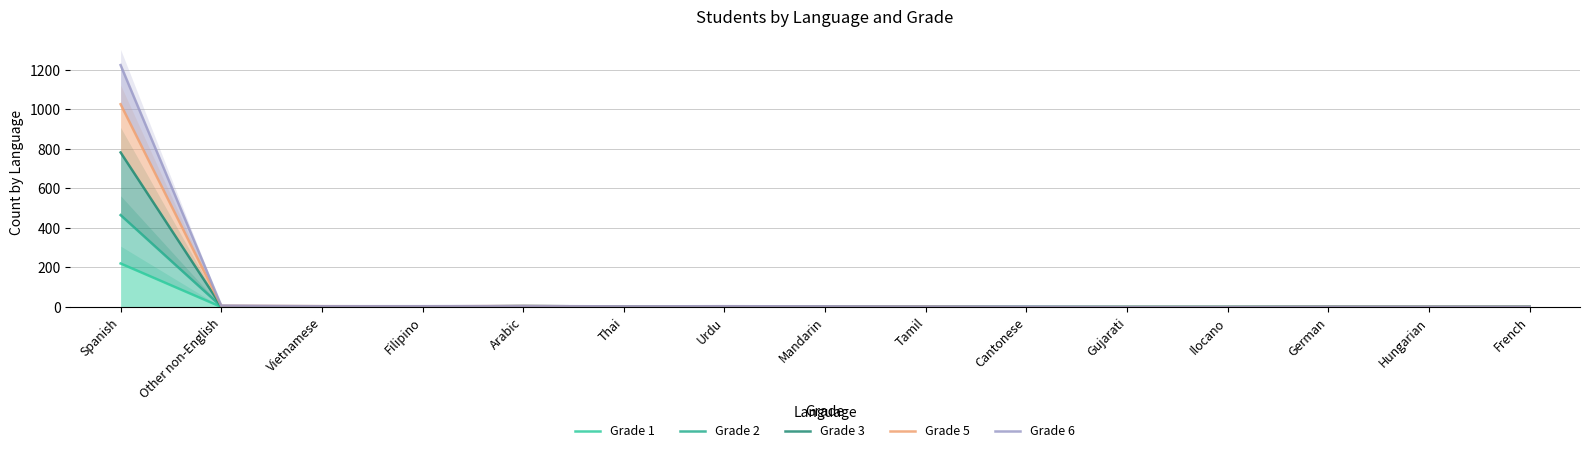

How many distinct data groups are displayed?

5